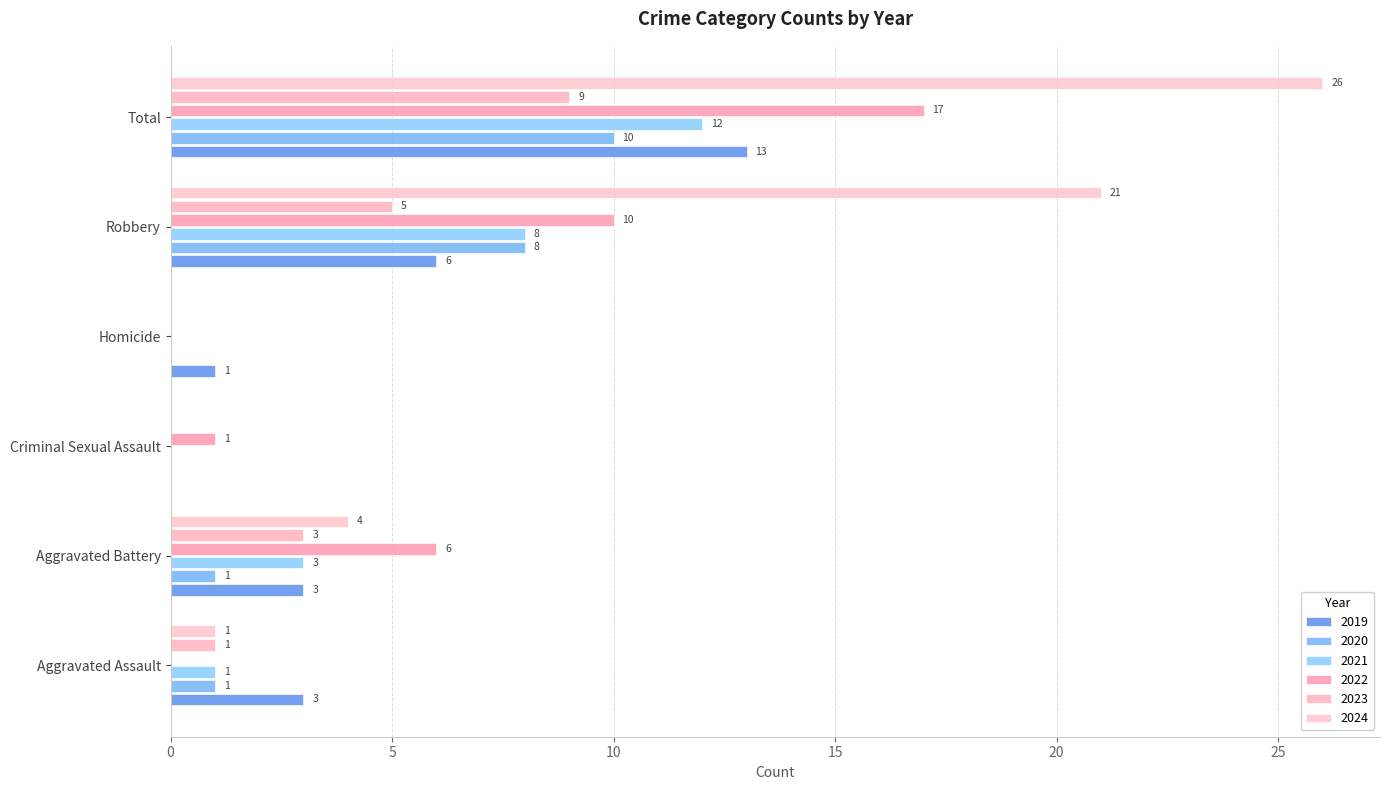

Is it true that 2022 equals 6 at Robbery?

False